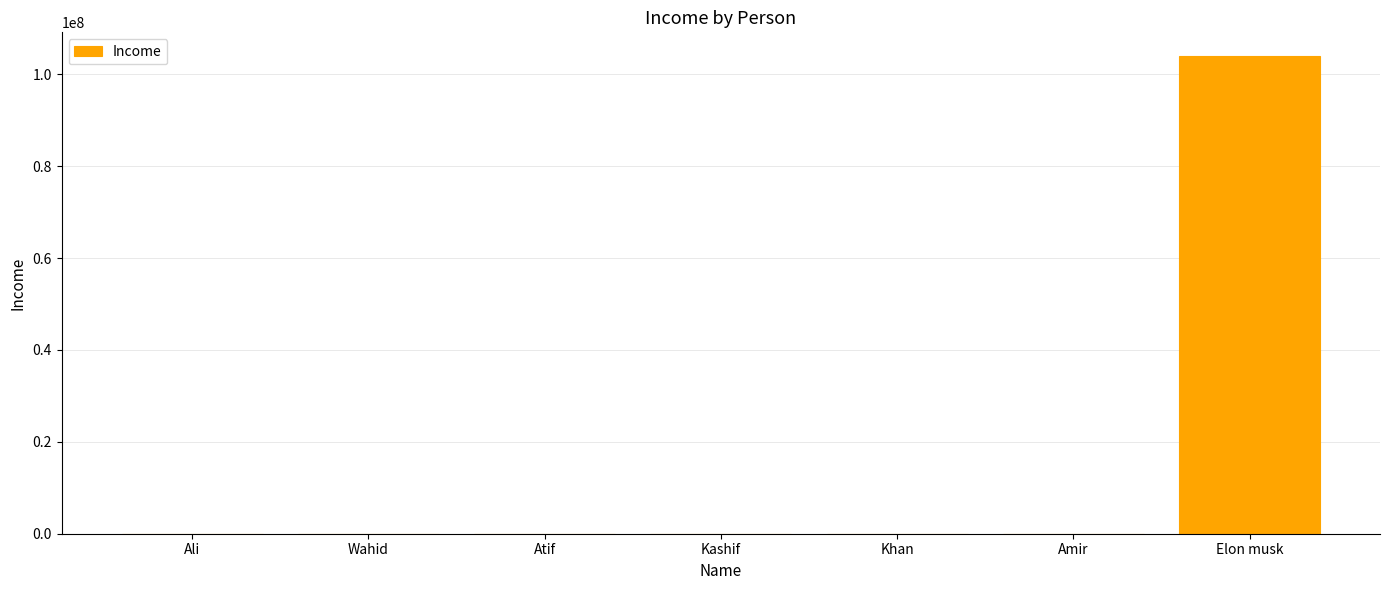

What is the sum of all values?

103960001